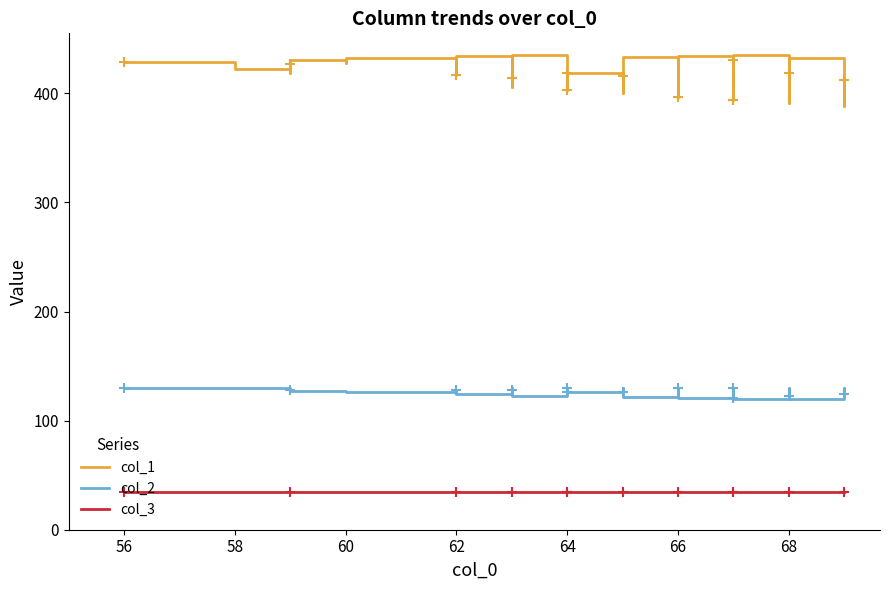

Is this an area chart (filled region under the line)?

No